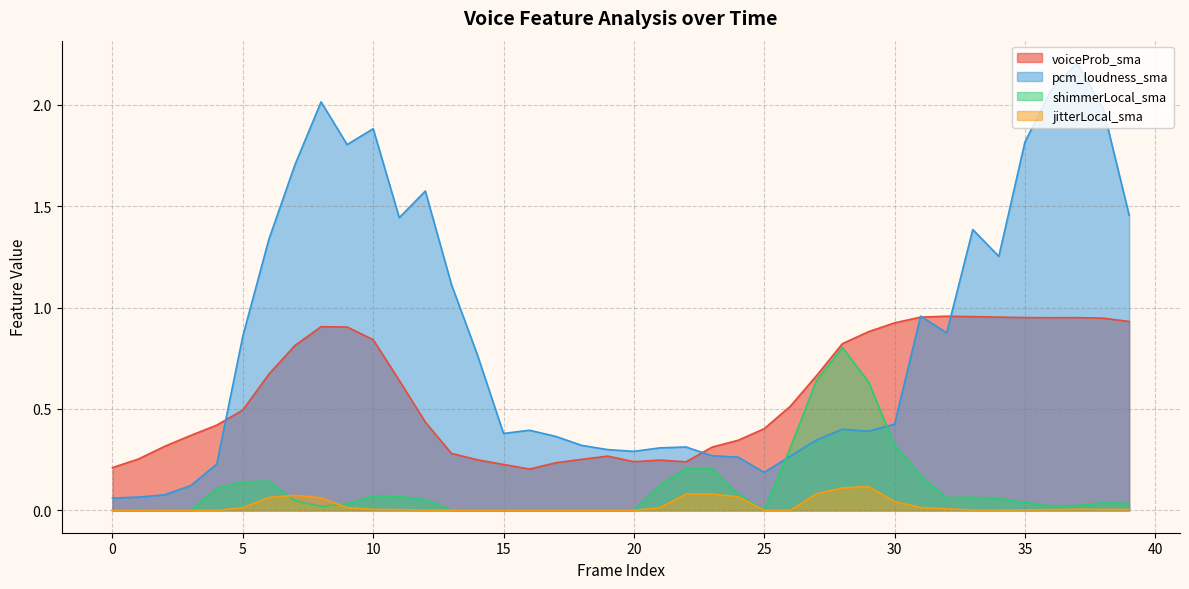

True or false: voiceProb_sma and shimmerLocal_sma cross at least once.

False